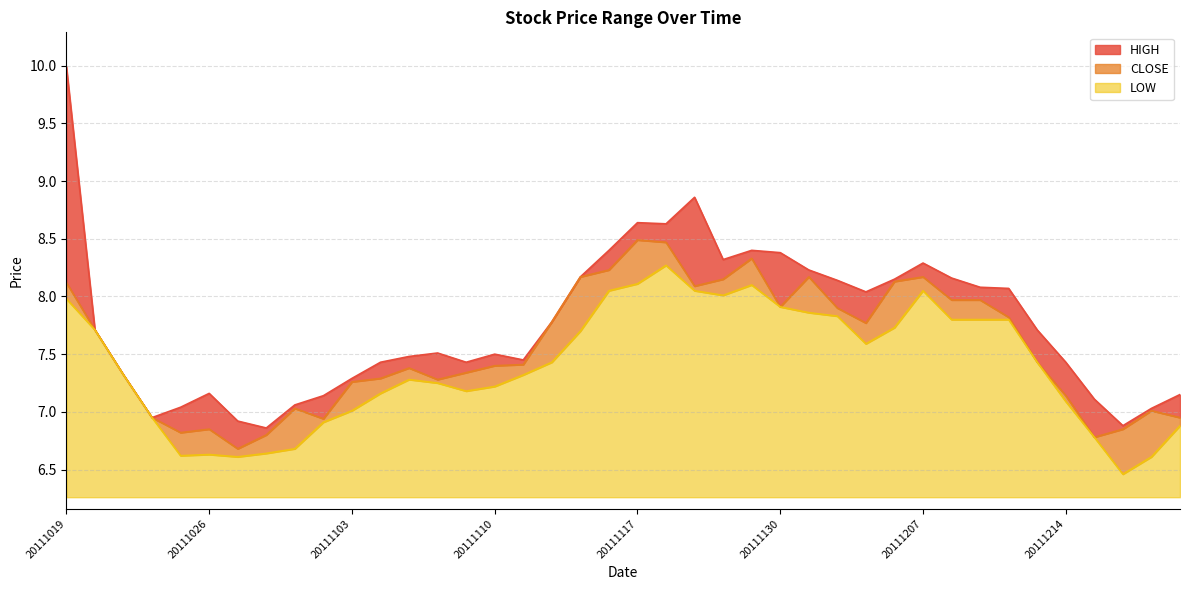

How many data points in CLOSE are less than 7?

9